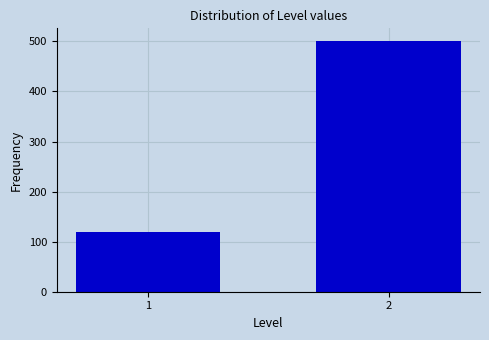

Reading right to left, extract all data points from this chart.

501	120